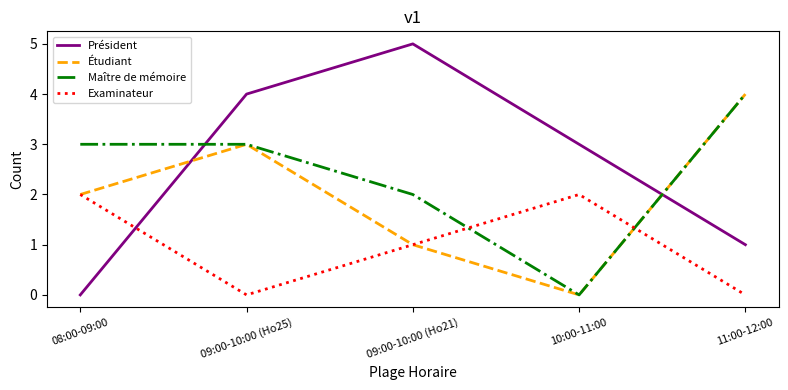

Rank the categories by Étudiant value from lowest to highest.

10:00-11:00, 09:00-10:00 (Ho21), 08:00-09:00, 09:00-10:00 (Ho25), 11:00-12:00